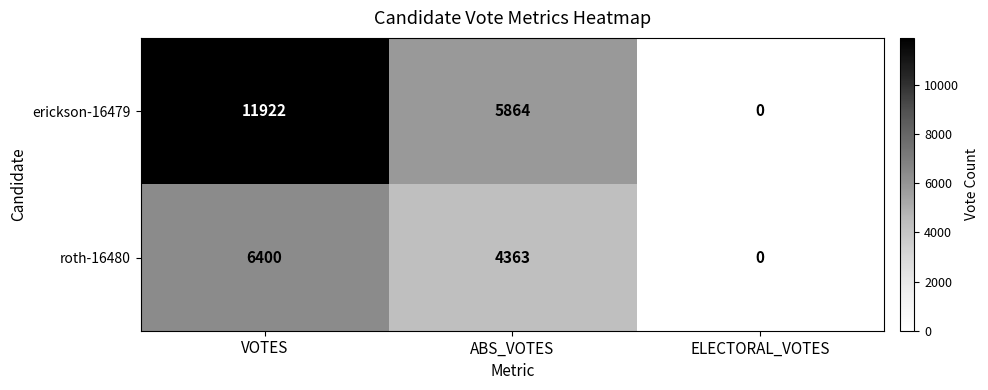

Which label corresponds to the smallest value in the chart?

ELECTORAL_VOTES